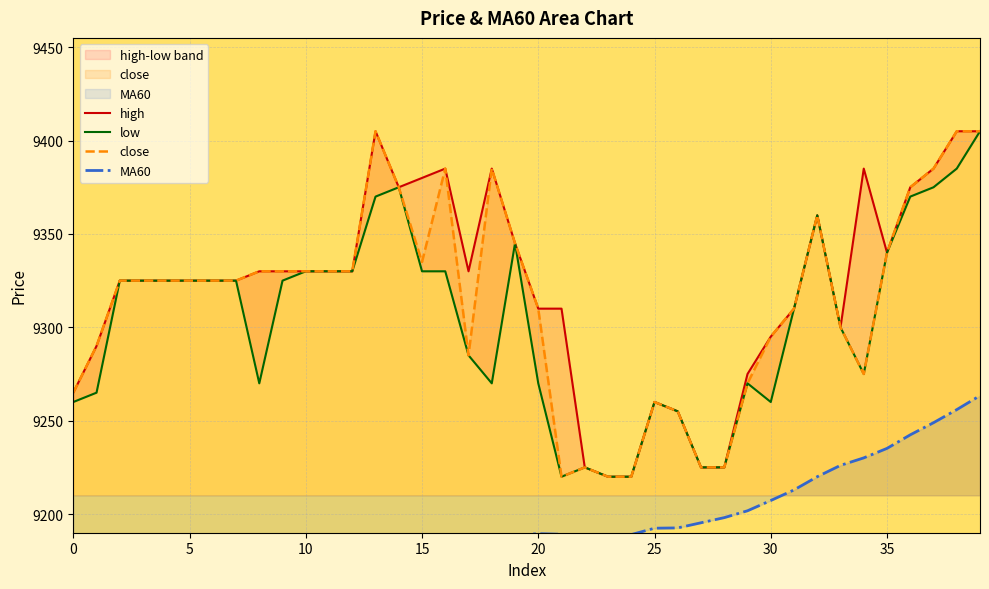

What is the greatest value displayed?

9405.0